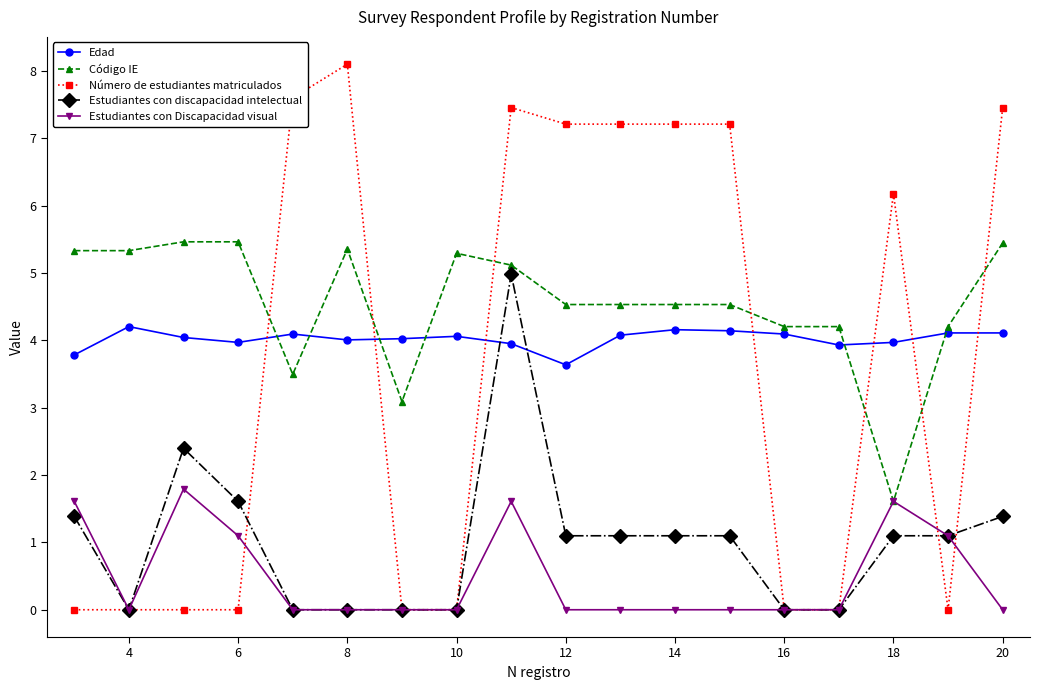

What is the minimum value for Edad?

3.6